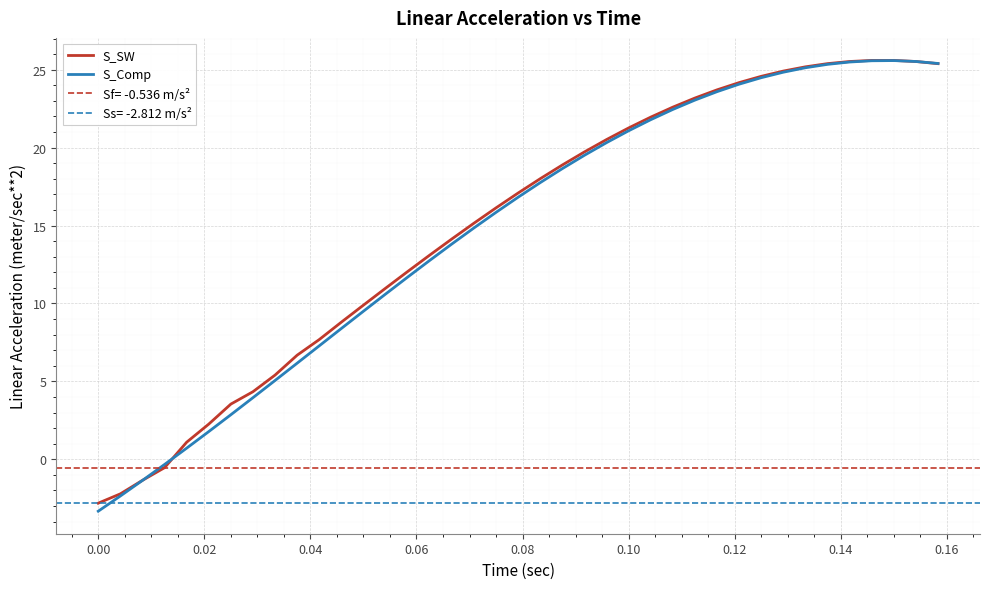

Which series has the largest total across all categories?

S_SW